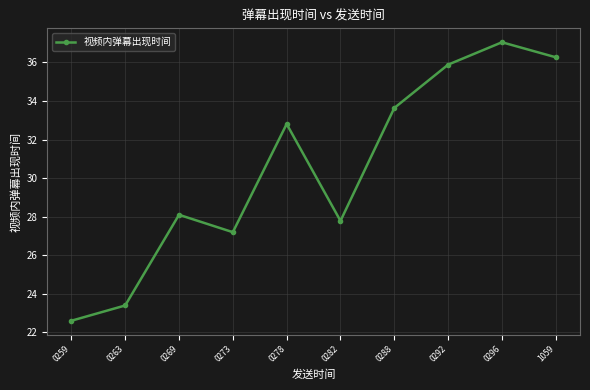

Between 0282 and 0292, which is larger?

0292